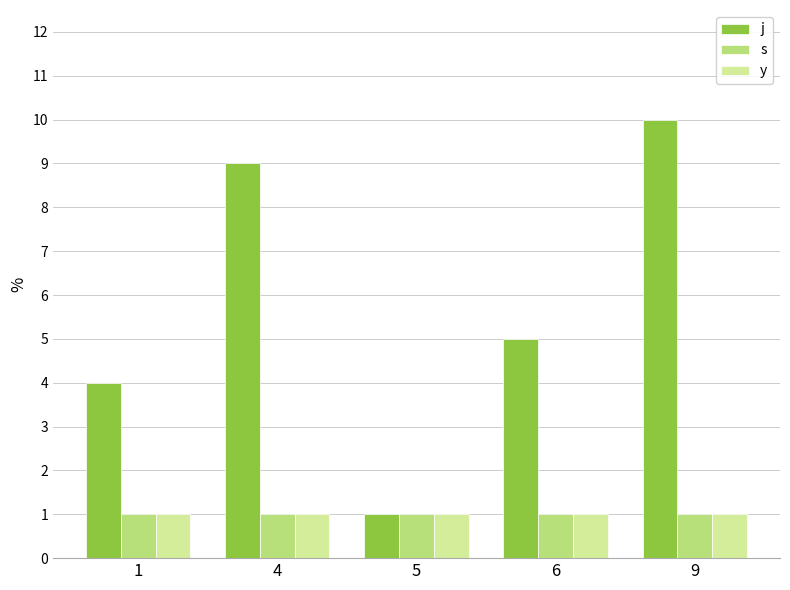

What is the average value of the s series?

1